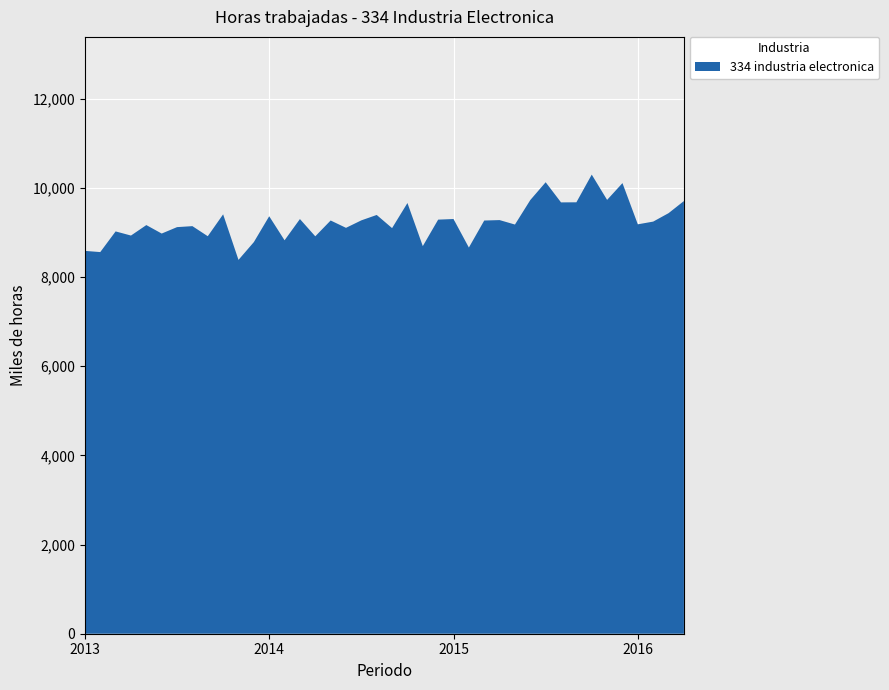

Reading left to right, what are all the values shown in this chart?

2013-01=8589	2013-02=8562	2013-03=9026	2013-04=8933	2013-05=9168	2013-06=8978	2013-07=9122	2013-08=9144	2013-09=8918	2013-10=9409	2013-11=8387	2013-12=8786	2014-01=9366	2014-02=8827	2014-03=9303	2014-04=8916	2014-05=9271	2014-06=9106	2014-07=9274	2014-08=9395	2014-09=9100	2014-10=9663	2014-11=8696	2014-12=9290	2015-01=9304	2015-02=8664	2015-03=9270	2015-04=9280	2015-05=9180	2015-06=9730	2015-07=10129	2015-08=9677	2015-09=9679	2015-10=10300	2015-11=9733	2015-12=10110	2016-01=9185	2016-02=9246	2016-03=9435	2016-04=9707